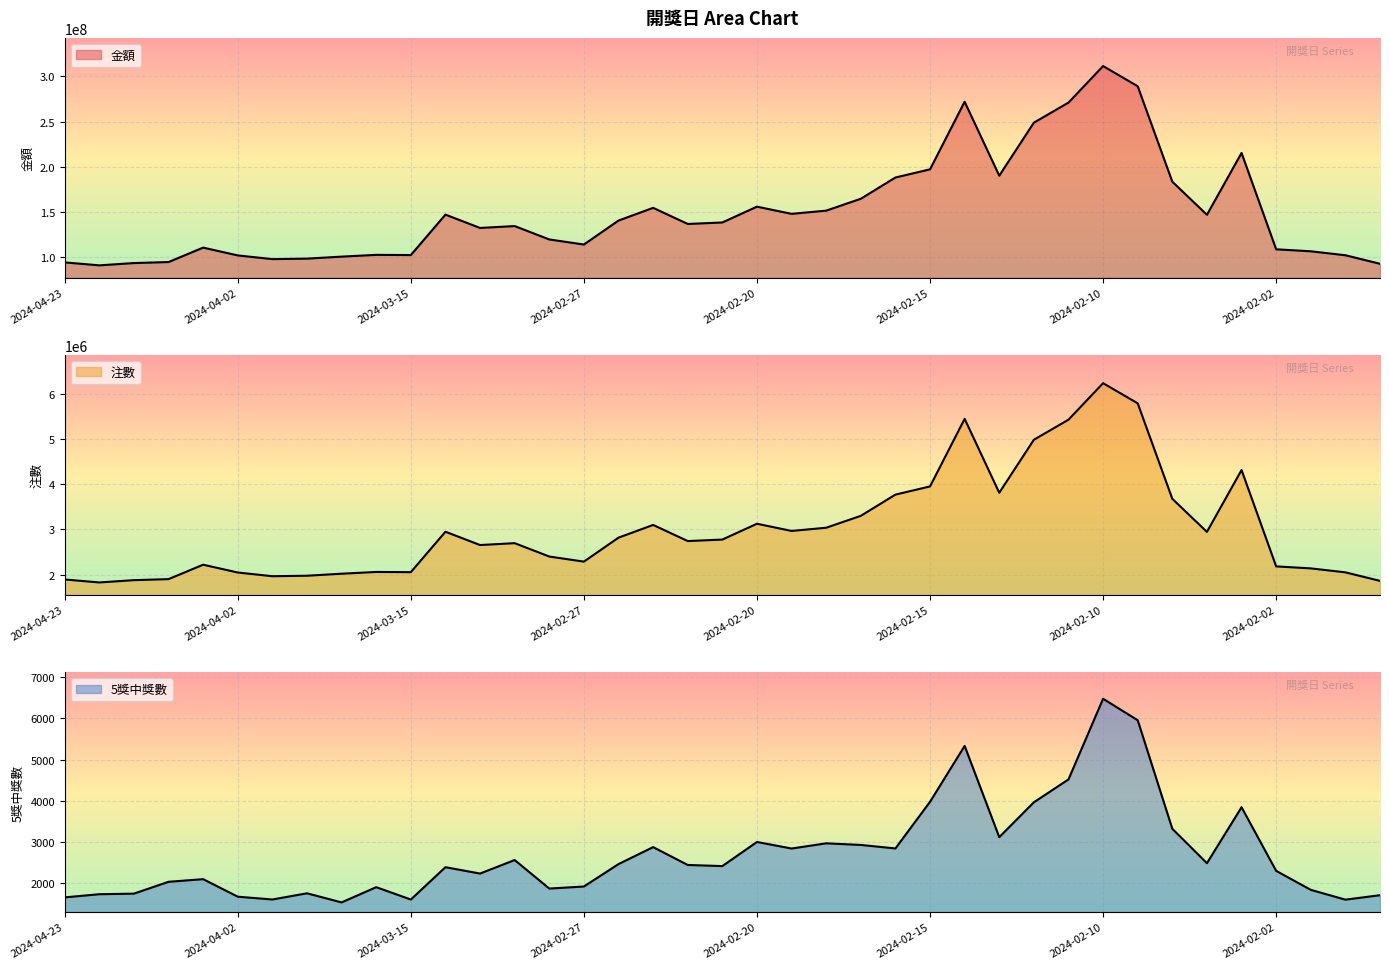

At which category is the sum across all series the highest?

2024-02-10